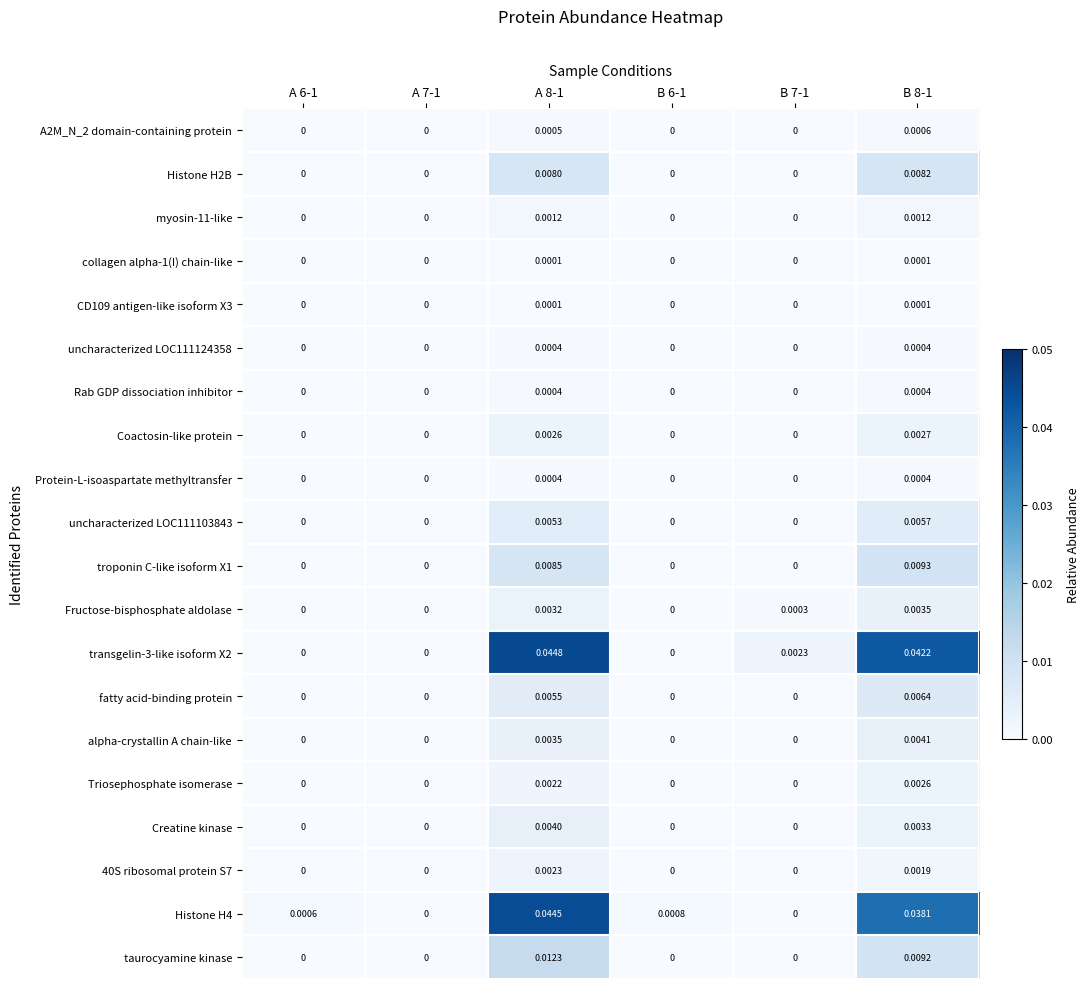

Is the value of collagen alpha-1(I) chain-like at A 7-1 greater than the value of transgelin-3-like isoform X2 at A 8-1?

No